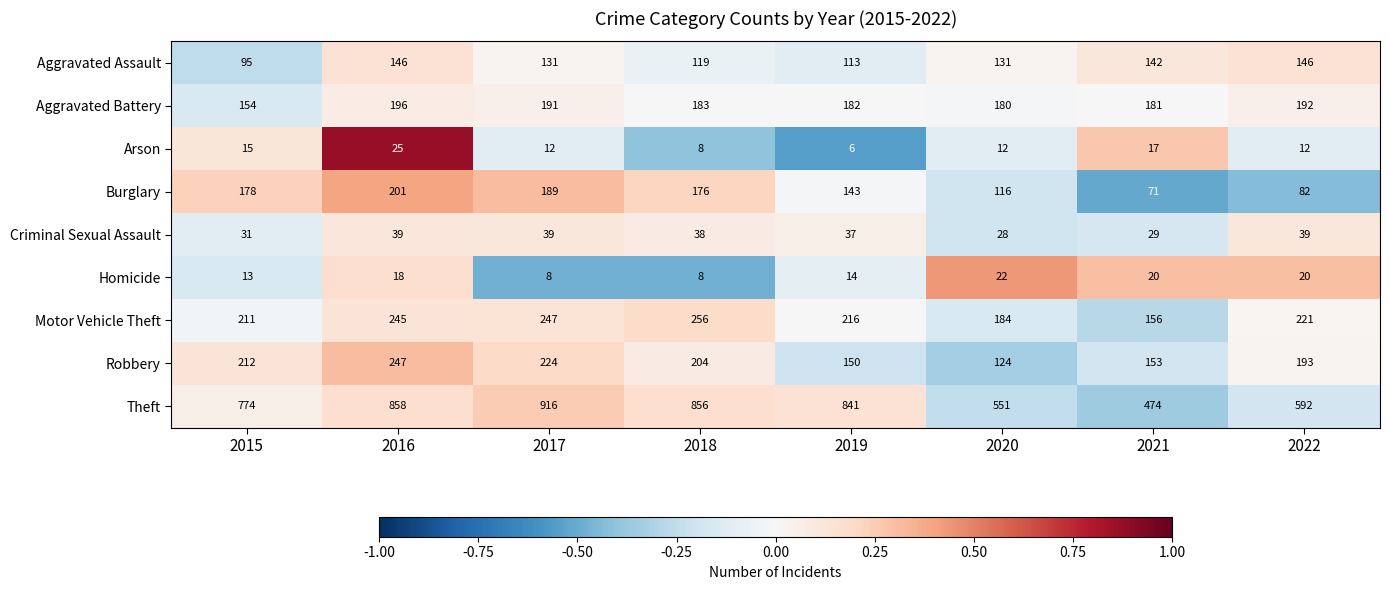

Which label corresponds to the largest value in the chart?

2017